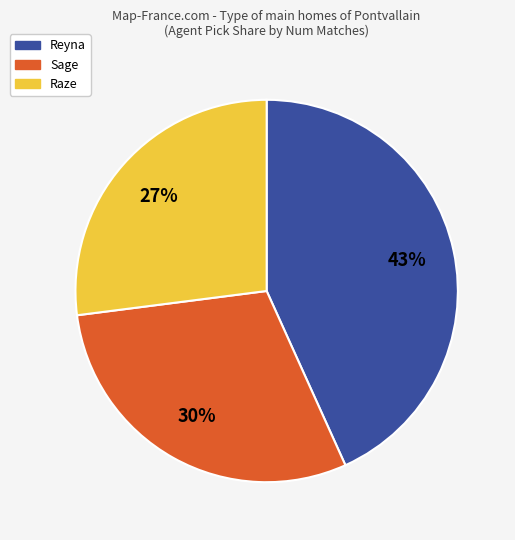

To the nearest percent, what is the difference between the largest and smallest slice percentages?

16%